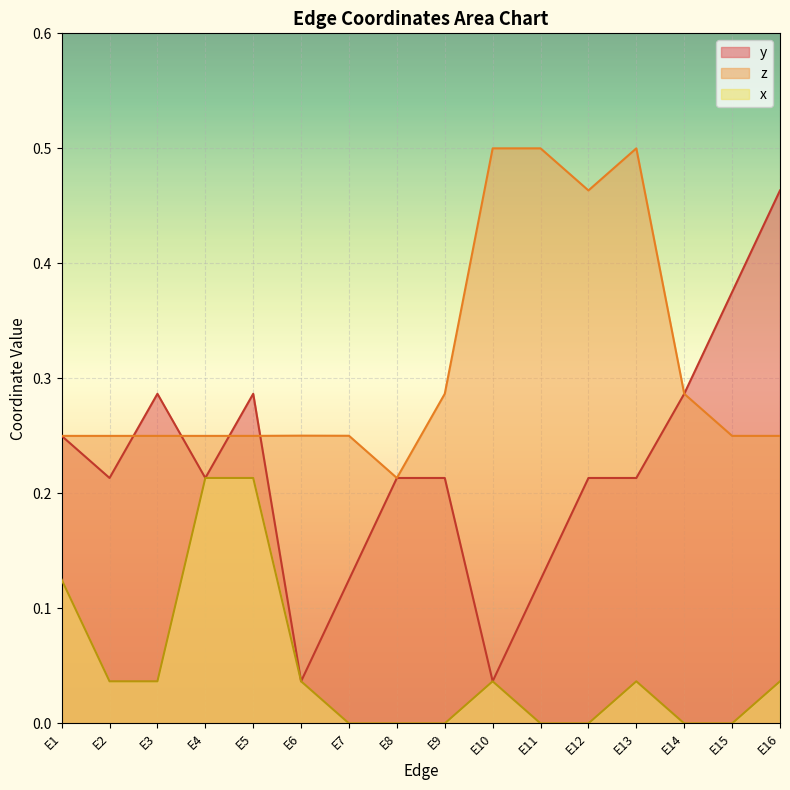

At which label does z reach its minimum?

E8